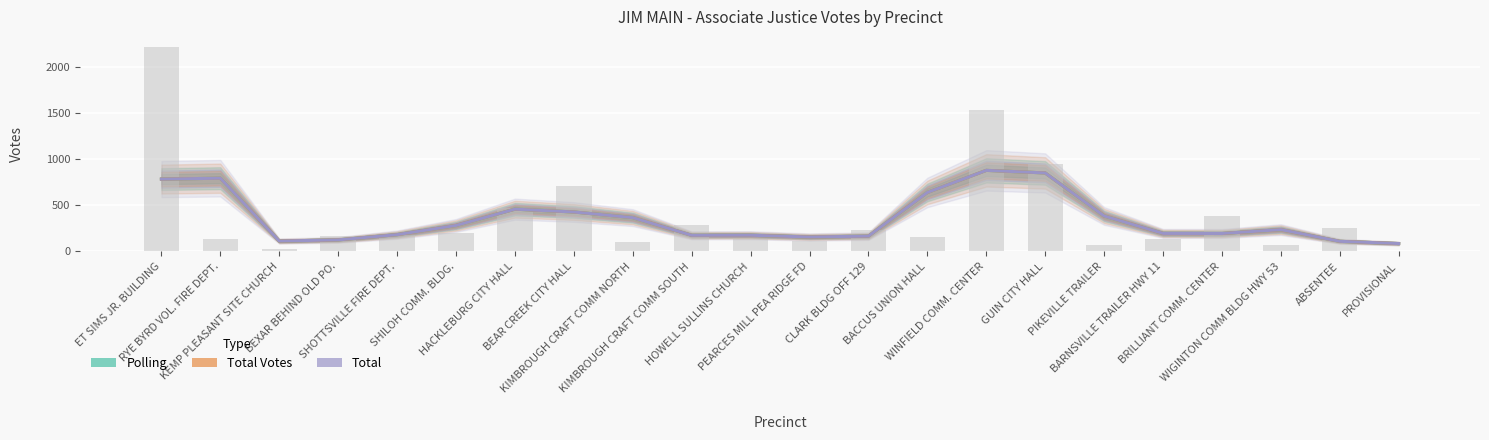

How many values in the Total Votes series exceed 236?

10